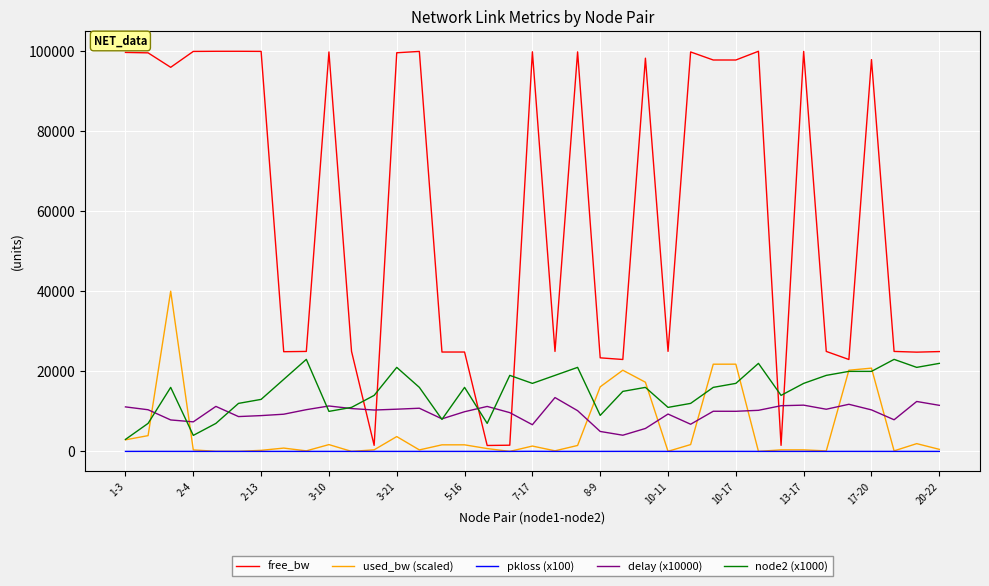

Which series has the largest range (max minus min)?

free_bw